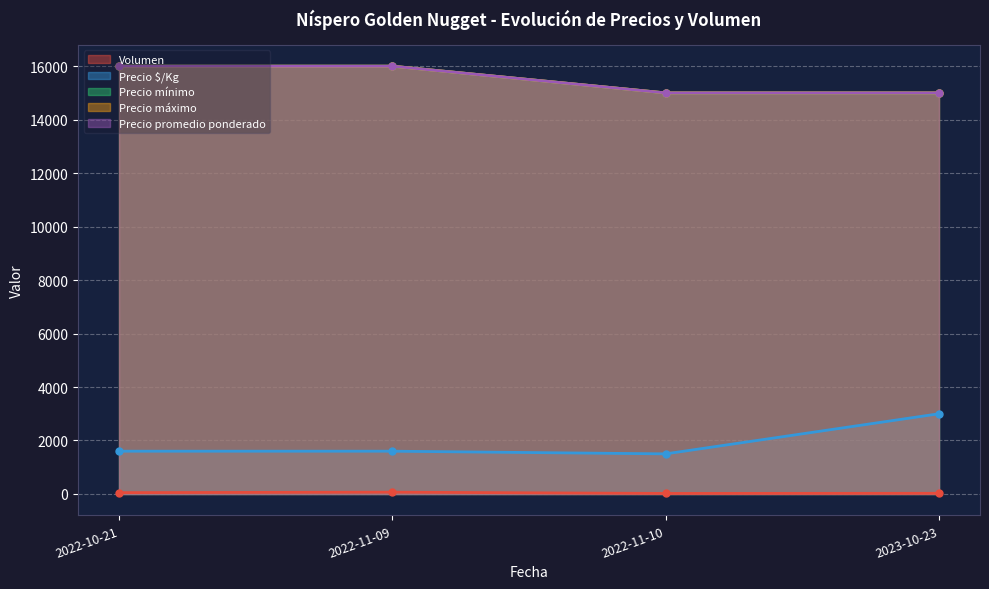

Which series has the largest range (max minus min)?

Precio $/Kg